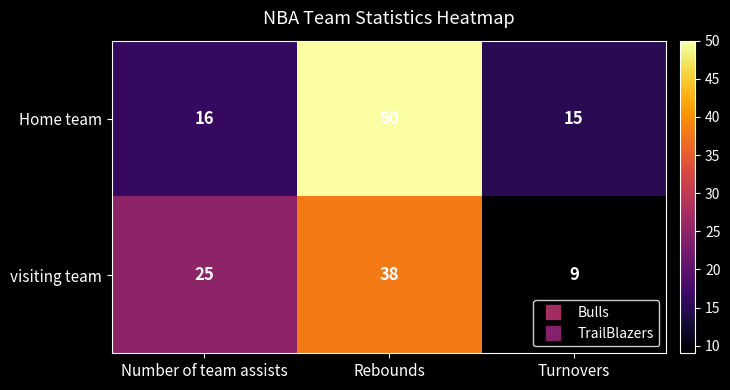

At which label is visiting team closest to 23?

Number of team assists